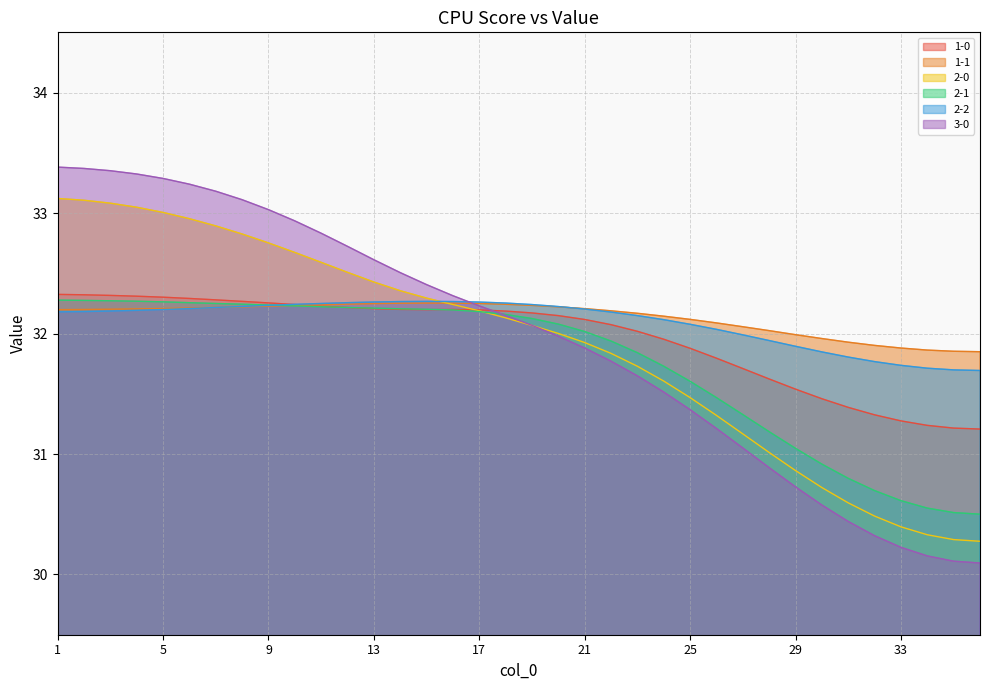

Which series changed the most between 22 and 29?

3-0